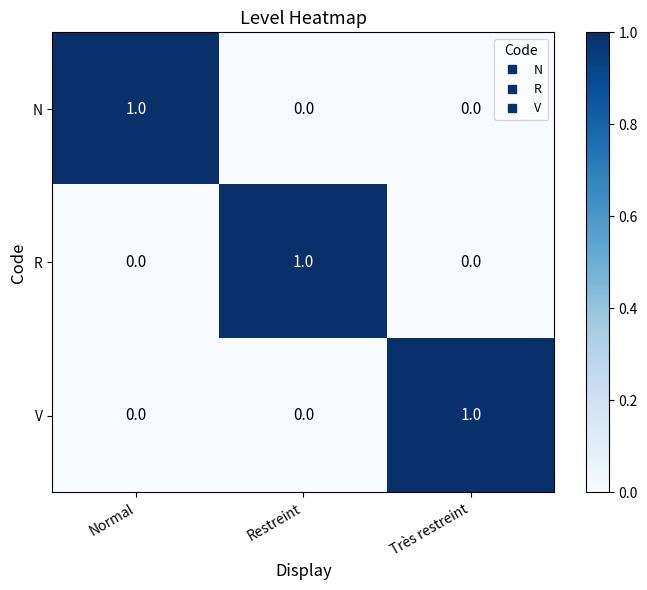

How many V values are between 0 and 1?

3